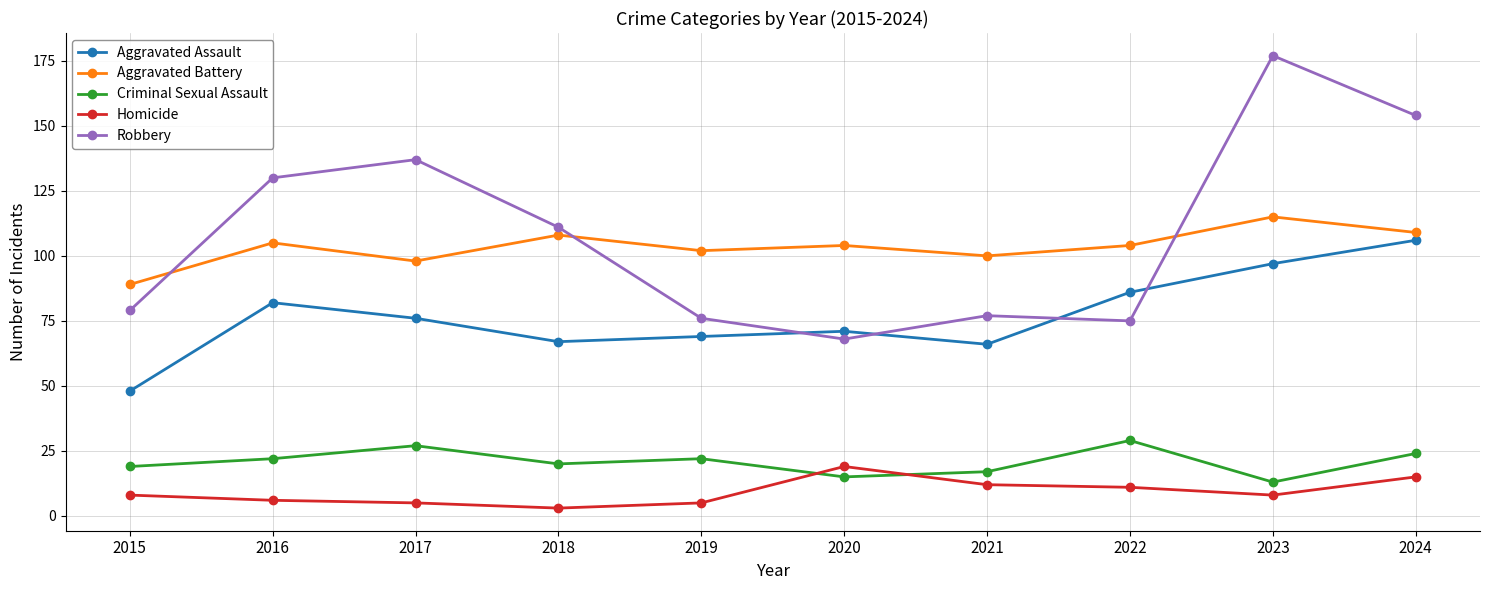

What is the value of the Aggravated Assault point at the 2nd from the left?

82